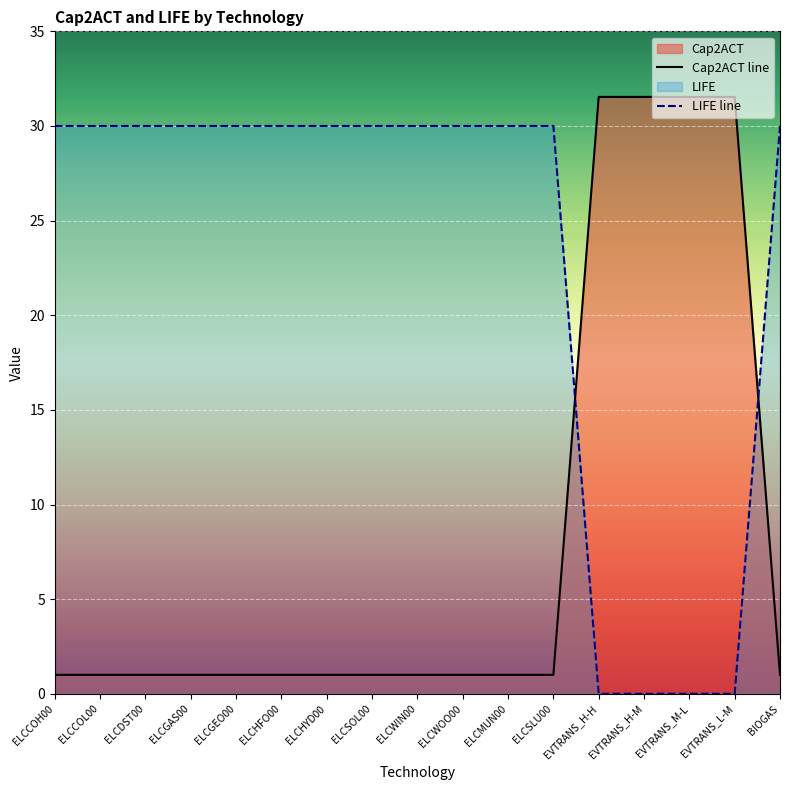

True or false: Cap2ACT line has more than 1 points higher than both neighbors.

False